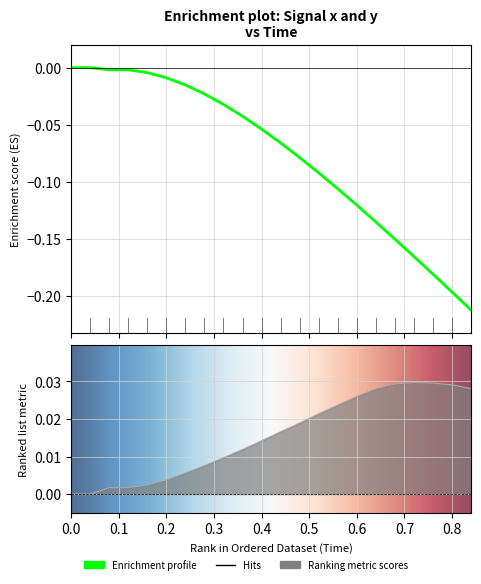

What is the sum of all y values?

-1.7